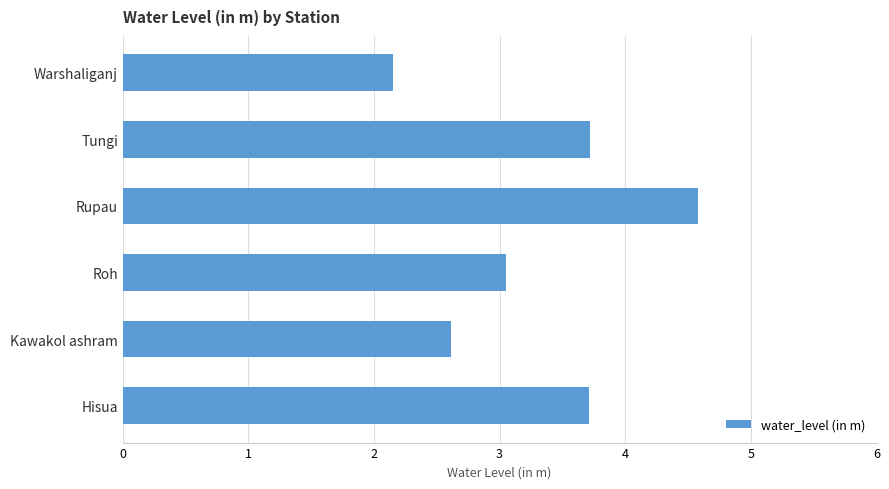

What value does the data have at Hisua?

3.7